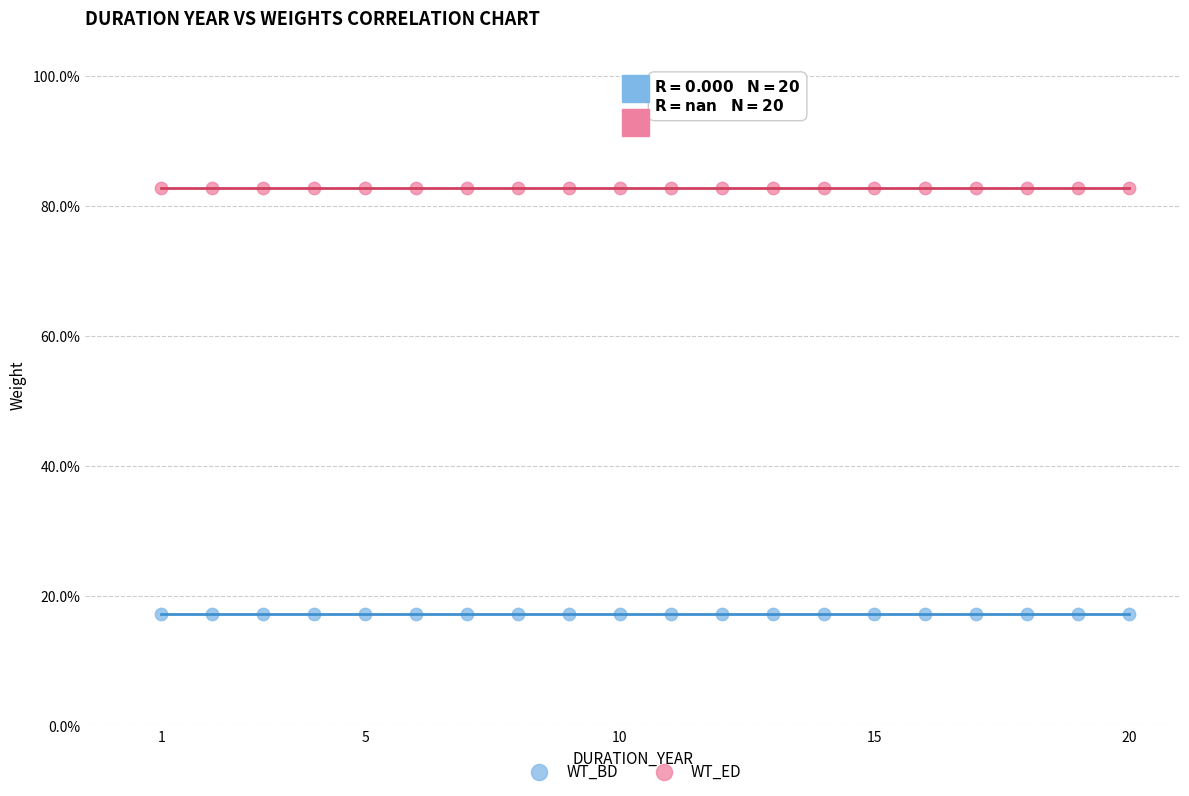

What are all the series names shown in the legend?

WT_BD, WT_ED